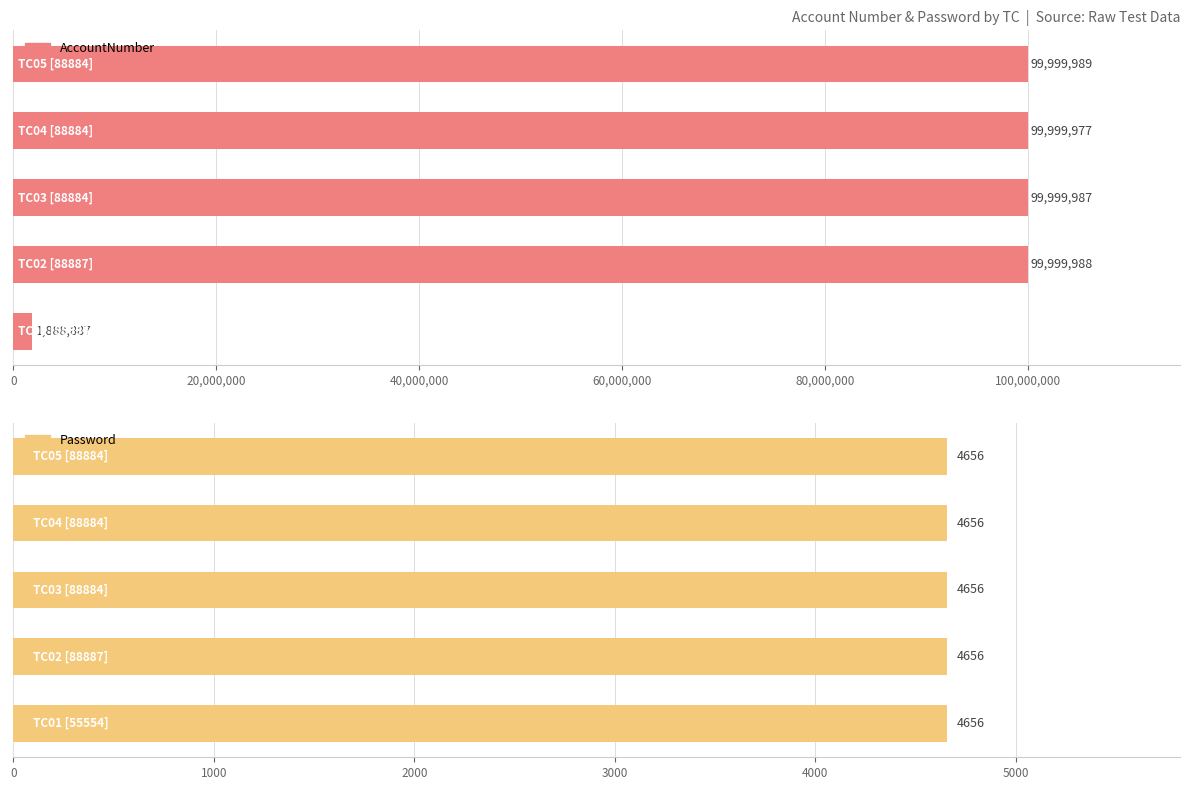

How many distinct data groups are displayed?

2